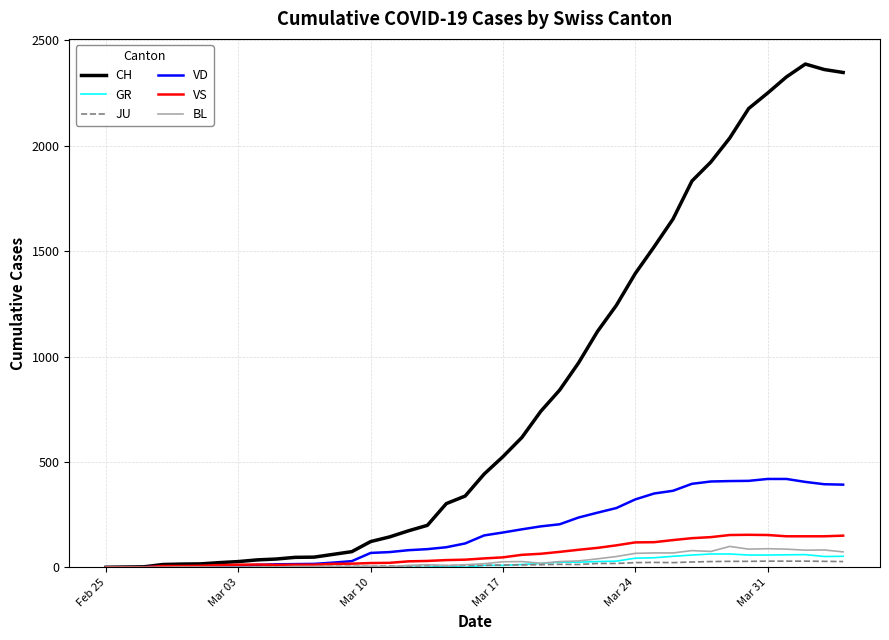

What is the maximum value for VS?

154